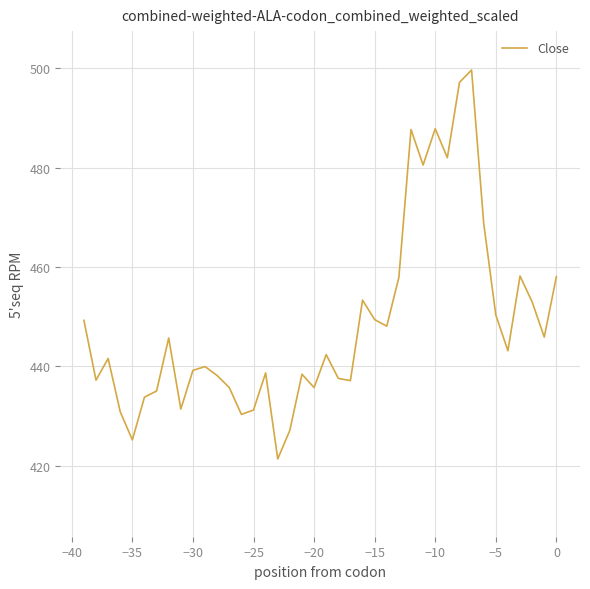

What is the average value?

448.6